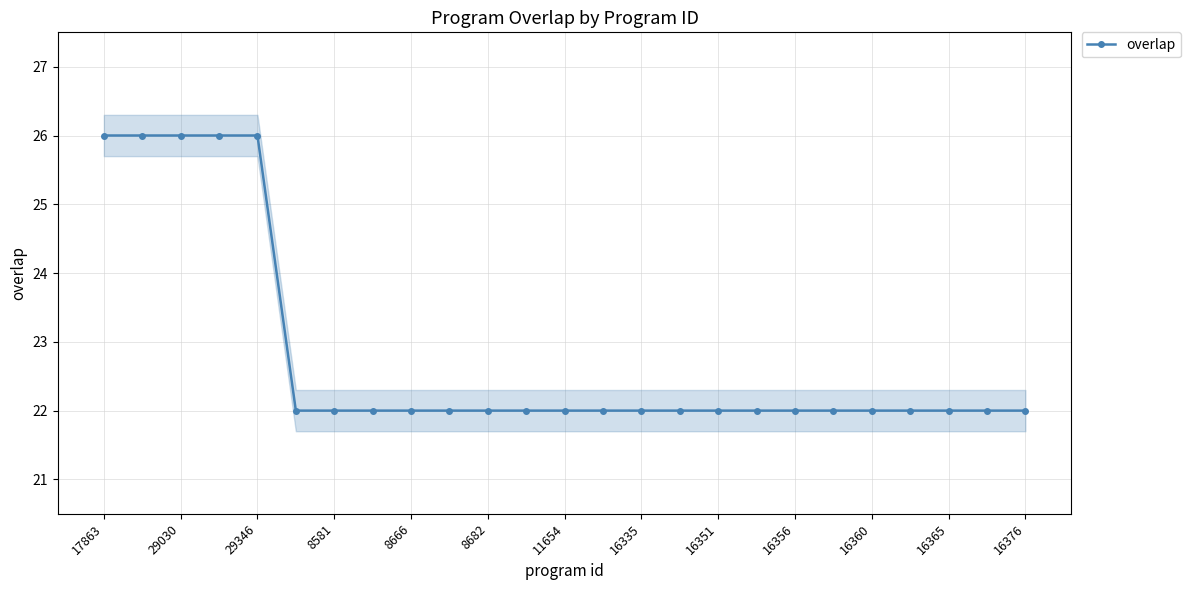

Is it true that overlap equals 22 at 16356?

True